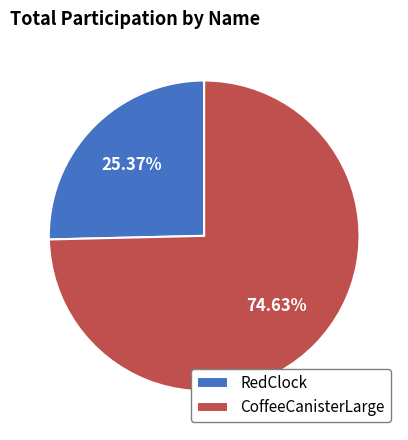

How many segments does this pie chart have?

2